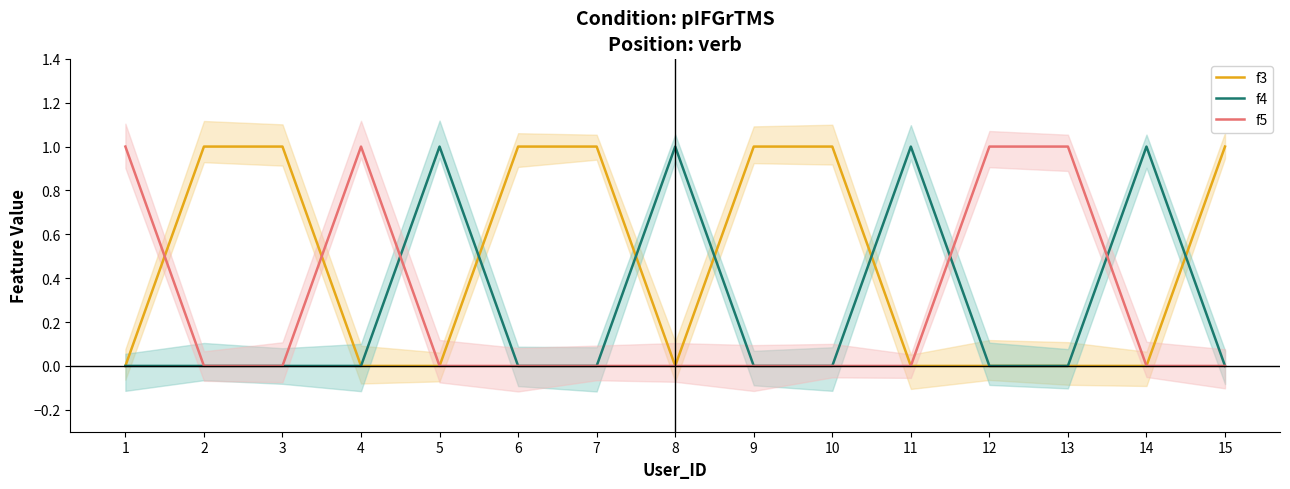

At which label does f3 reach its minimum?

1